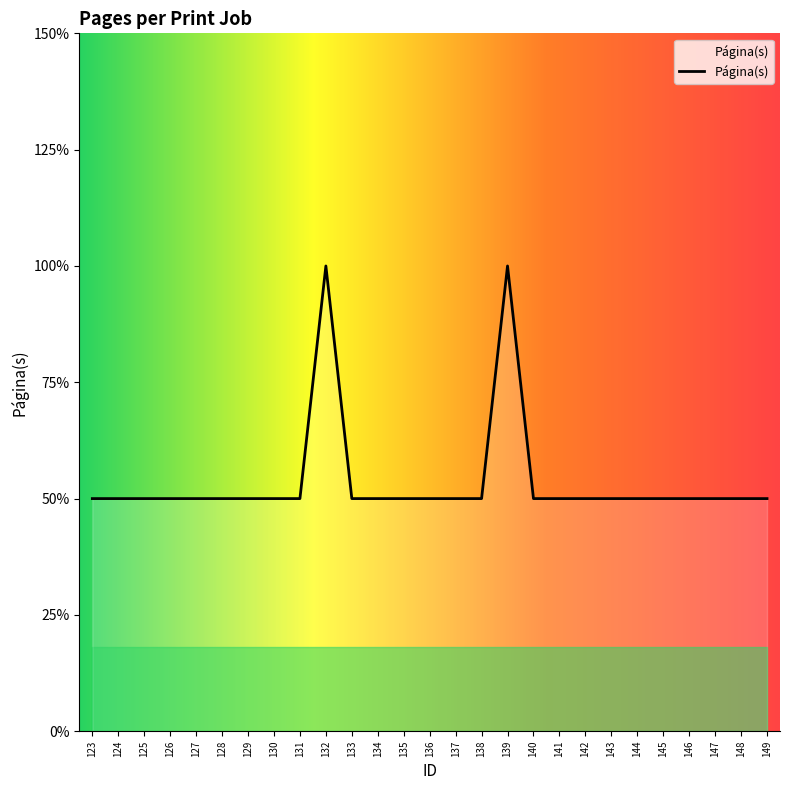

Rank the categories by value from lowest to highest.

123, 124, 125, 126, 127, 128, 129, 130, 131, 133, 134, 135, 136, 137, 138, 140, 141, 142, 143, 144, 145, 146, 147, 148, 149, 132, 139